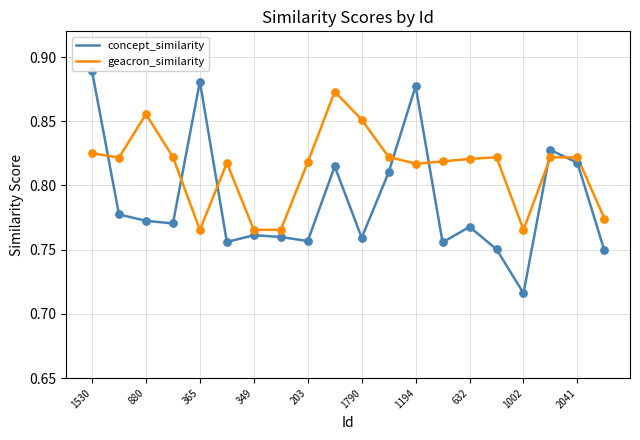

At how many categories does at least one series exceed 0?

20